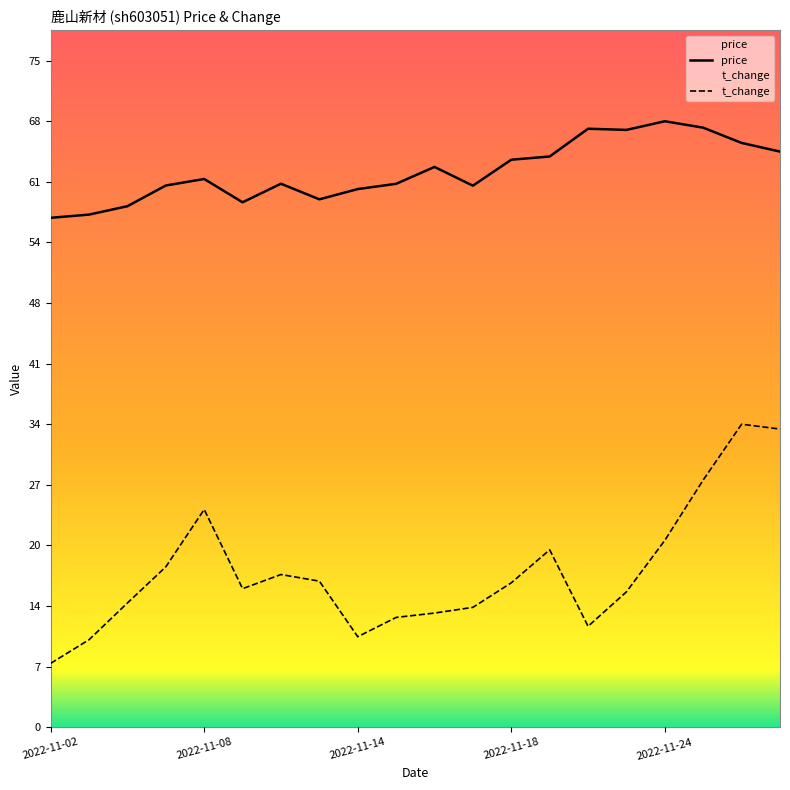

True or false: t_change and price cross at least once.

False